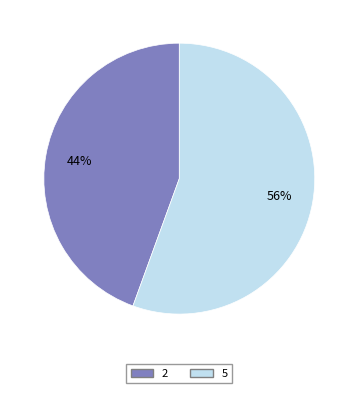

Which has a higher value, 5 or 2?

5